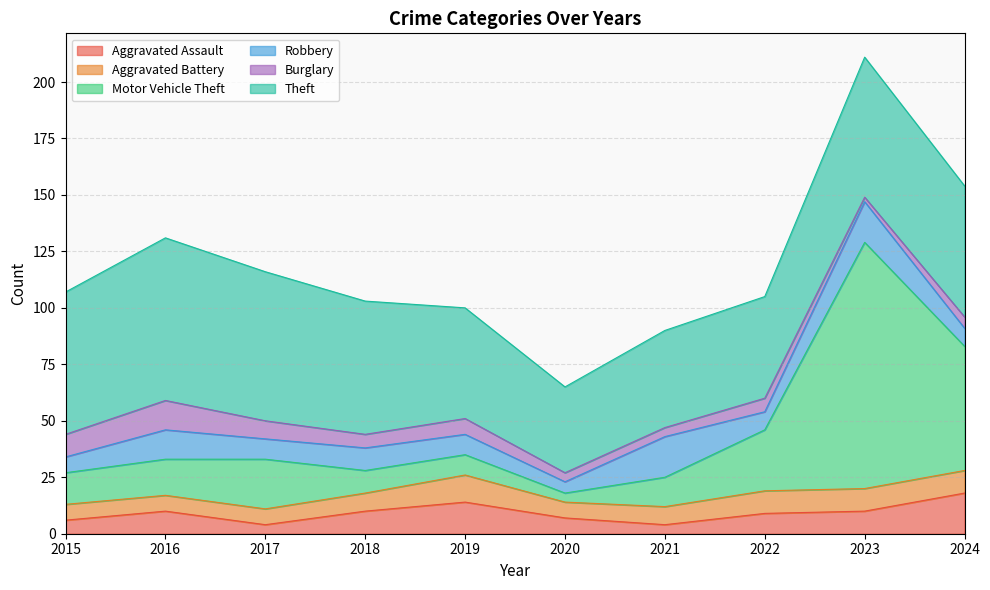

Rank the series by their maximum value, from lowest to highest.

Aggravated Battery, Burglary, Aggravated Assault, Robbery, Theft, Motor Vehicle Theft